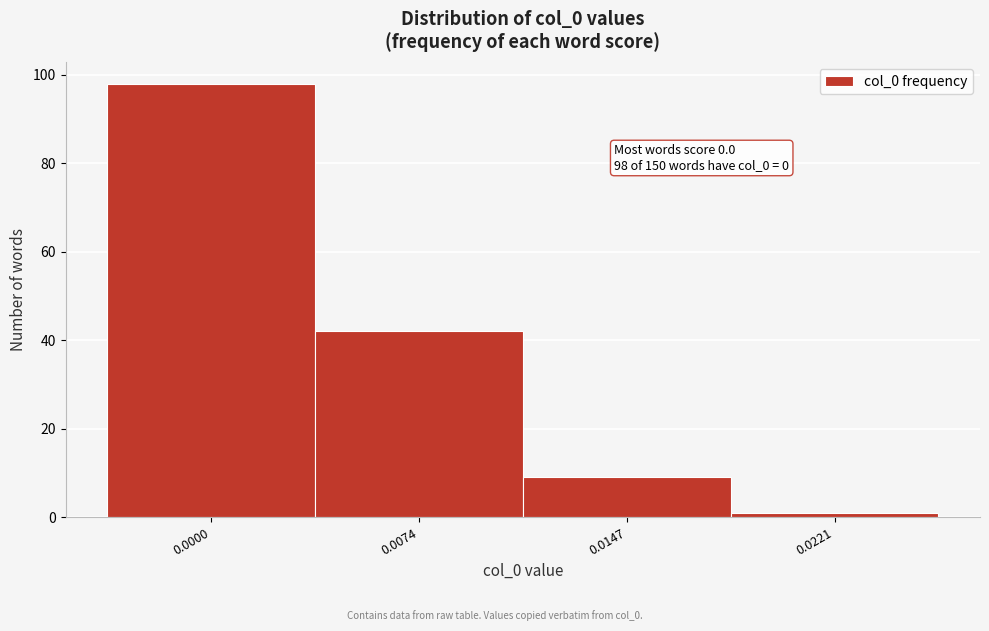

Reading right to left, list all the values displayed in this chart.

0.0221=1	0.0147=9	0.0074=42	0.0000=98